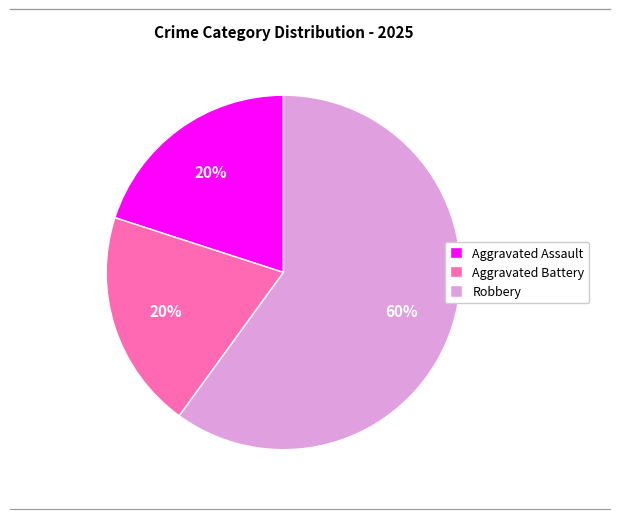

True or false: Aggravated Battery accounts for 6% of the total.

False